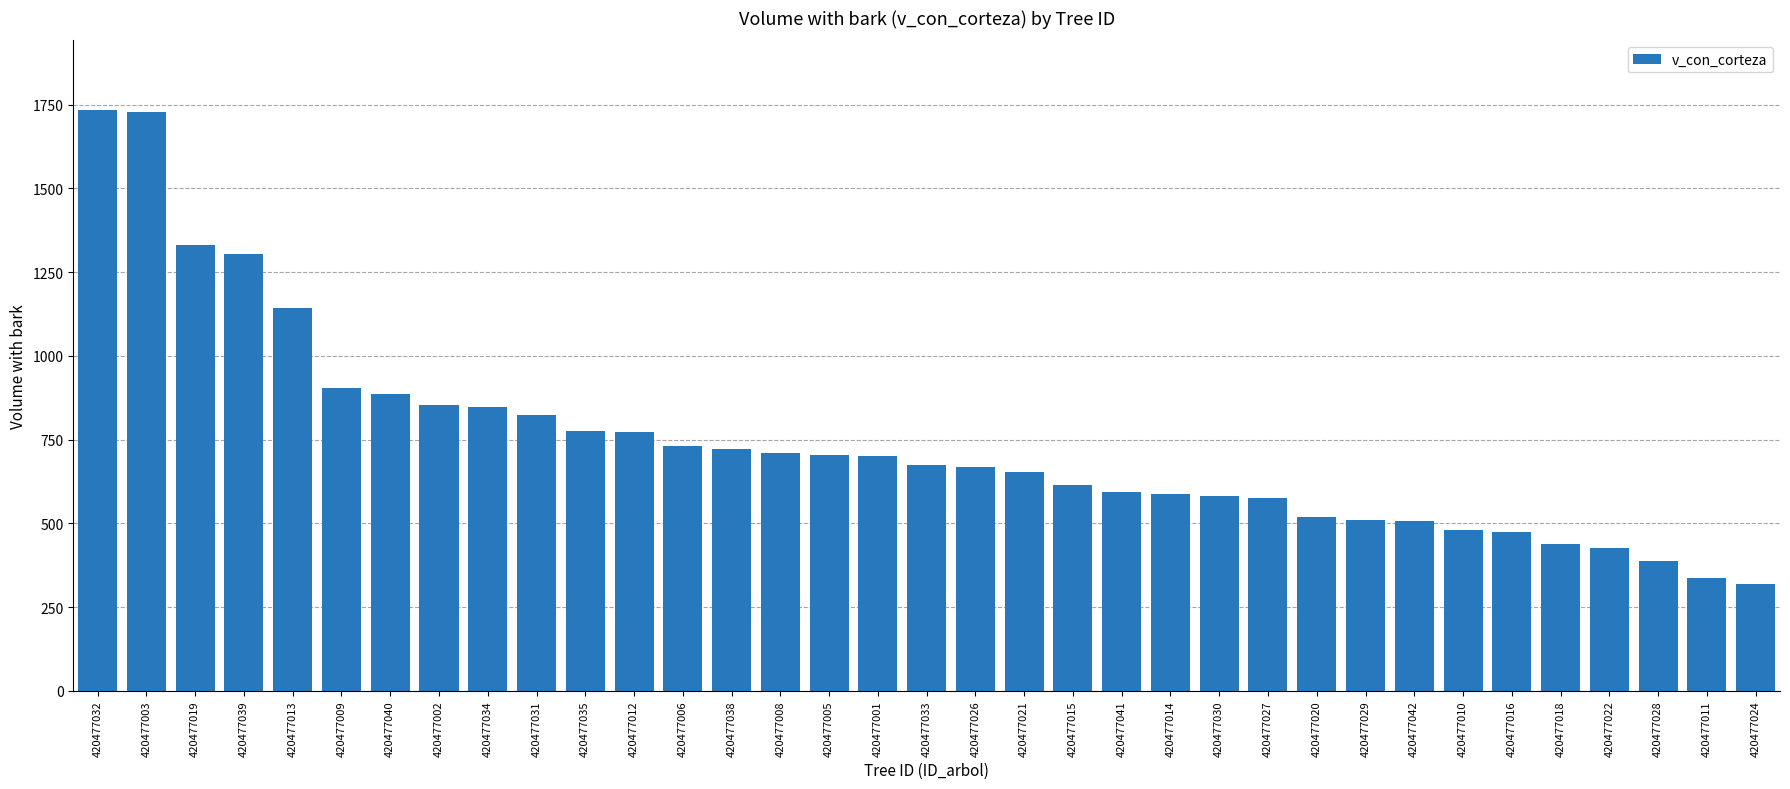

Which label corresponds to the smallest value in the chart?

420477024